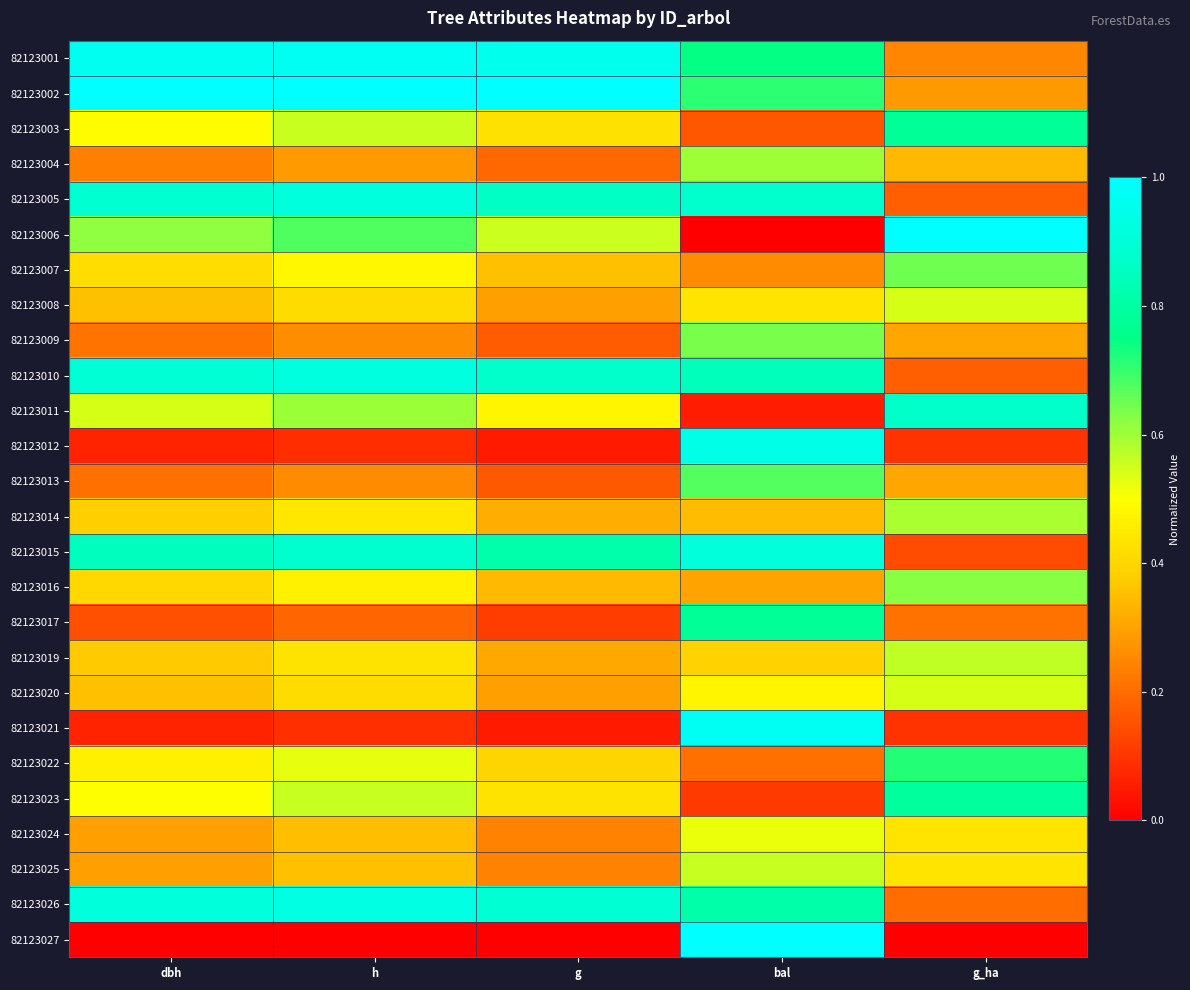

What is the spread (max minus min) of values at h?

1.0